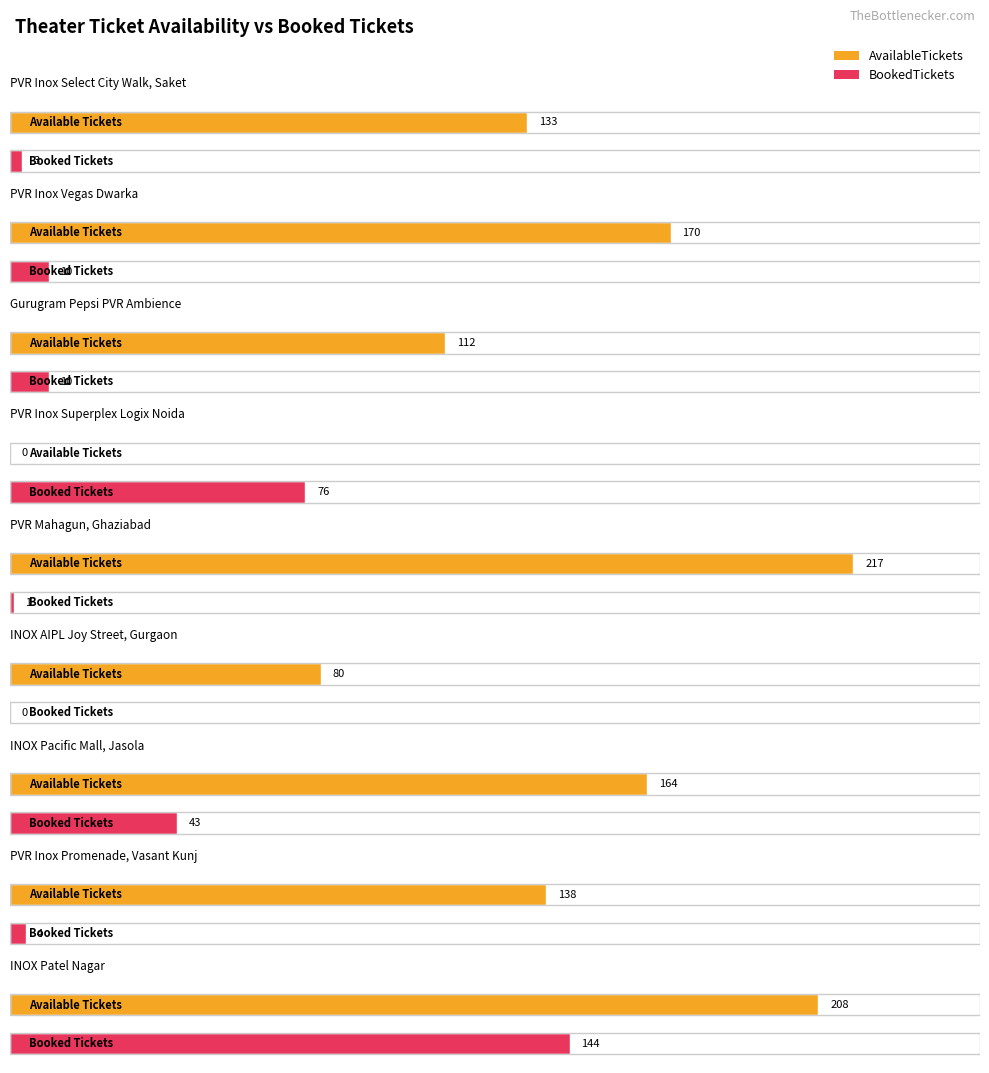

What is the label of the 1st bar from the left?

PVR Inox Select City Walk, Saket